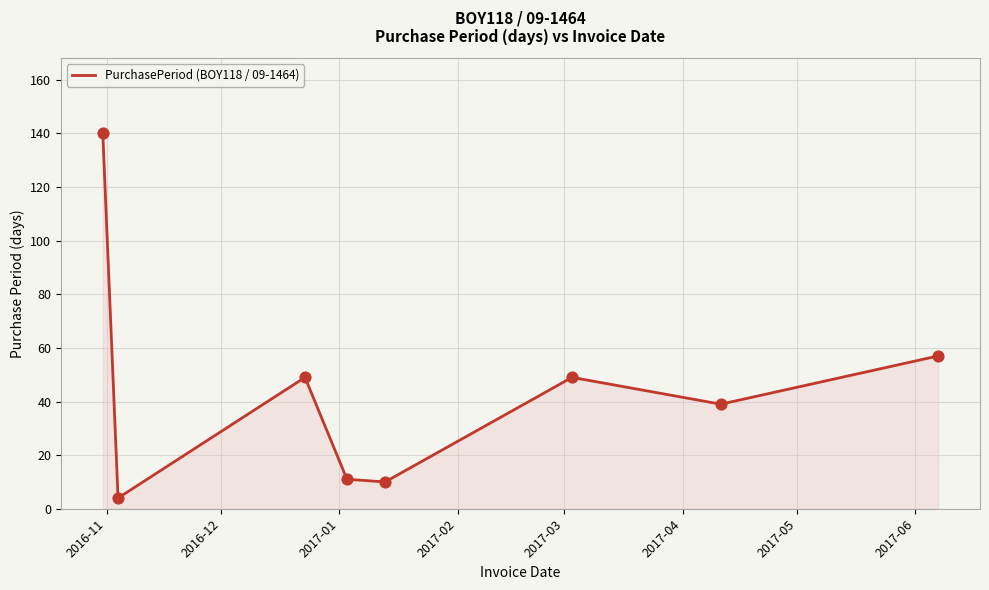

What is the minimum value shown in the chart?

4